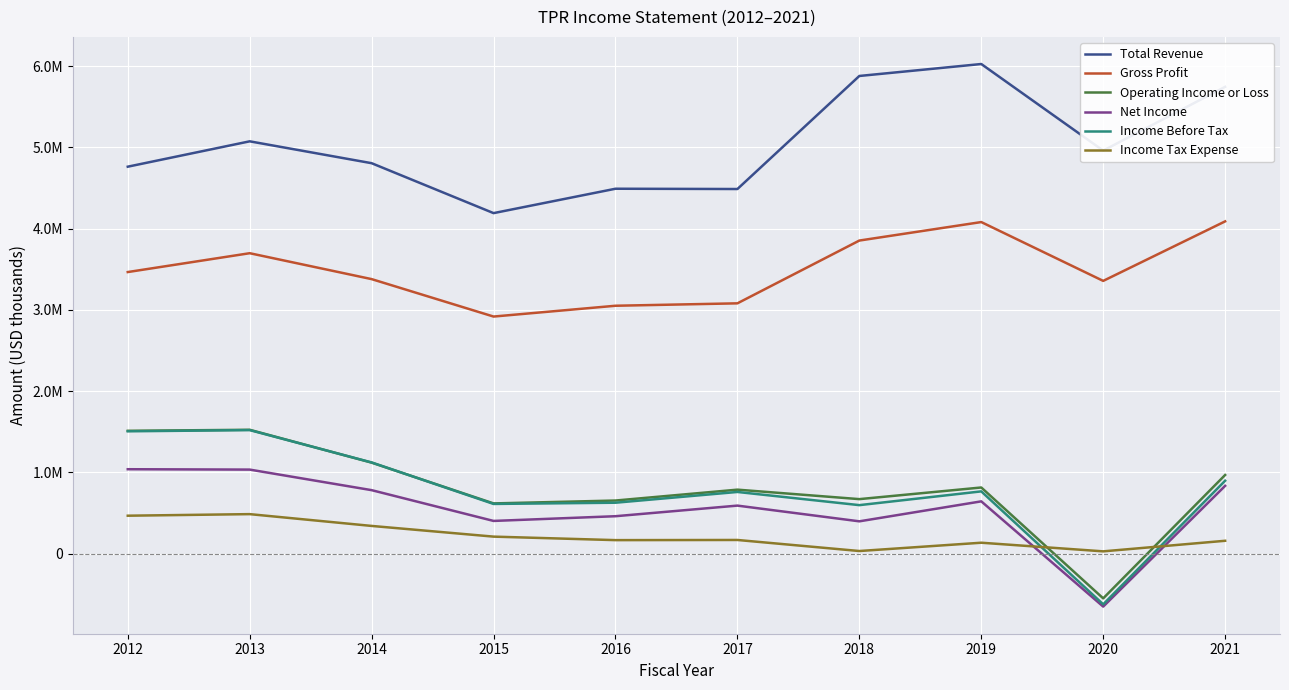

At which label does Operating Income or Loss first exceed 814100?

2012